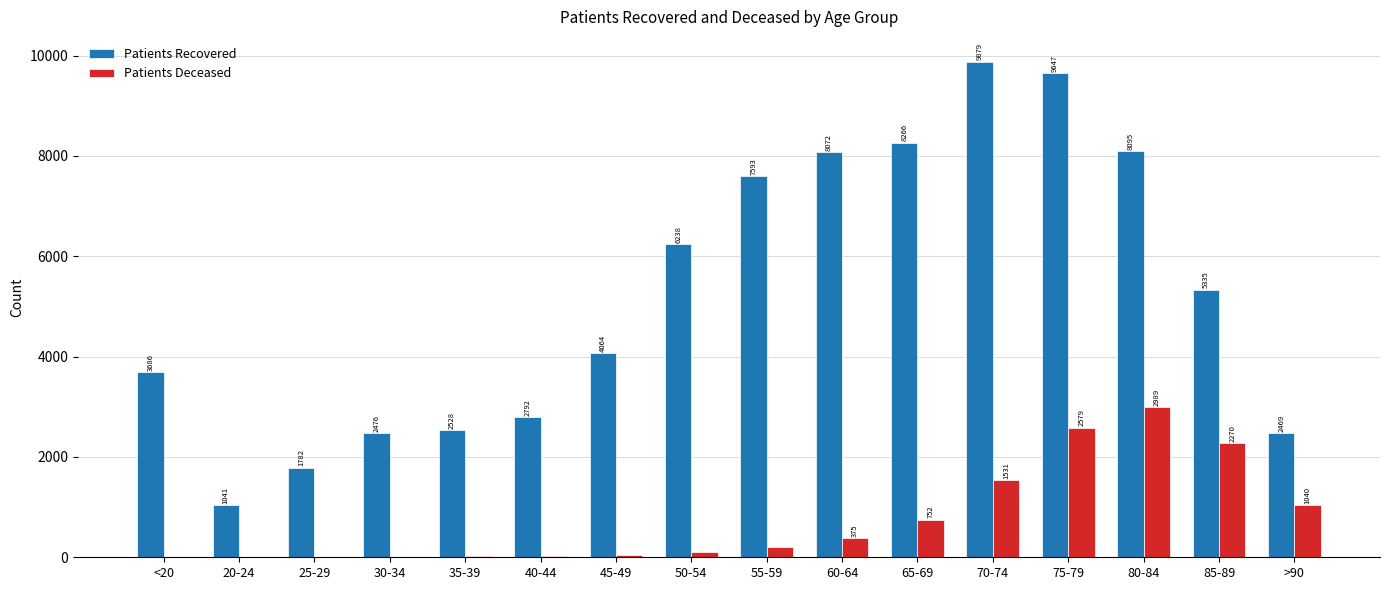

Reading left to right, extract all data points from this chart.

Patients Recovered: 3686	1041	1782	2476	2528	2792	4064	6238	7593	8072	8266	9879	9647	8095	5335	2469
Patients Deceased: 12	3	3	15	16	22	41	111	198	375	752	1531	2579	2989	2270	1040